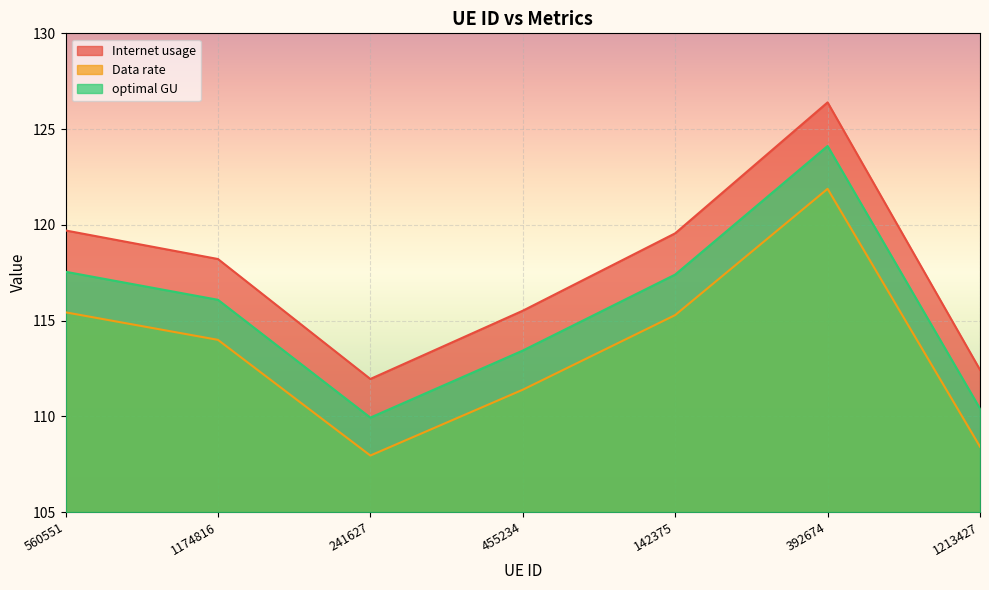

True or false: Data rate and optimal GU cross at least once.

False